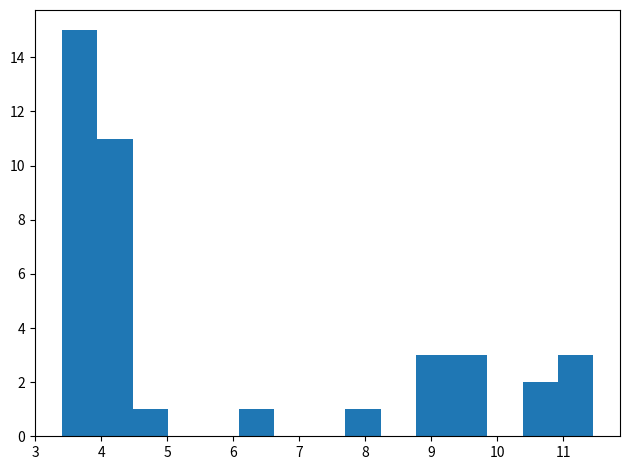

Reading left to right, list every bar in this chart as the range it spans on the x-axis followed by its height. Neither the bar edges nor the heights are printed on the chart, so give them approximately, as read against the axes.

3.4 to 3.9: 15
3.9 to 4.5: 11
4.5 to 5.0: 1
5.0 to 5.5: 0
5.5 to 6.1: 0
6.1 to 6.6: 1
6.6 to 7.2: 0
7.2 to 7.7: 0
7.7 to 8.2: 1
8.2 to 8.8: 0
8.8 to 9.3: 3
9.3 to 9.8: 3
9.8 to 10.4: 0
10.4 to 10.9: 2
10.9 to 11.5: 3